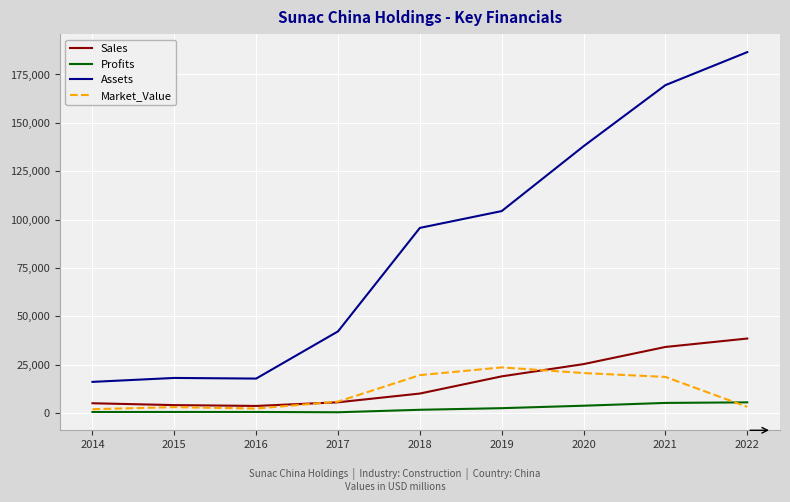

Count the number of data series in this chart.

4